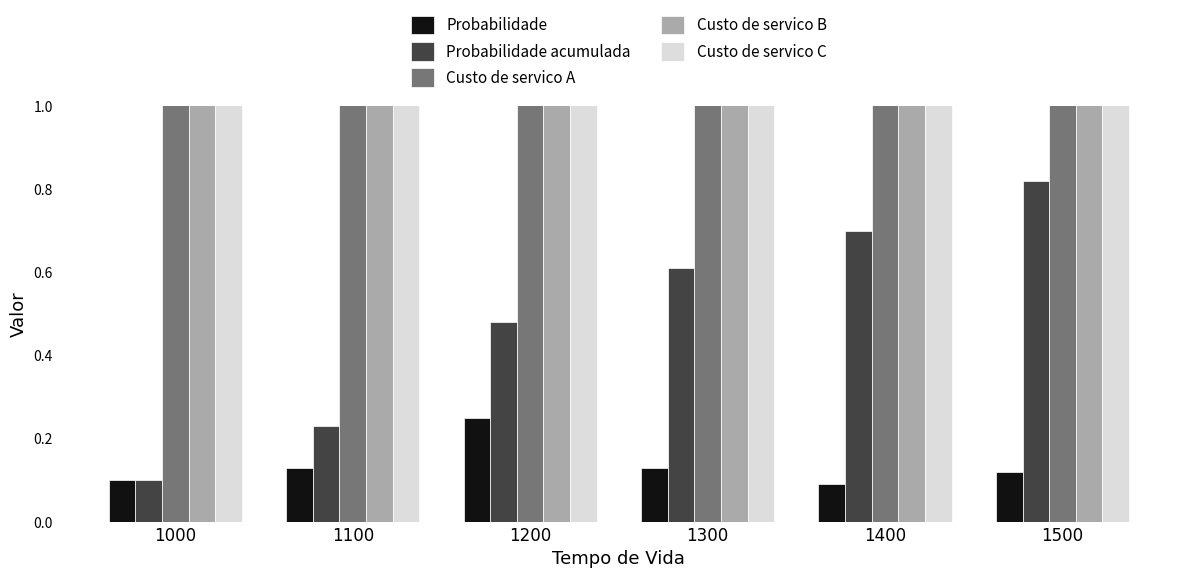

List the series in order of their peak value, highest first.

Custo de servico B, Custo de servico A, Custo de servico C, Probabilidade acumulada, Probabilidade